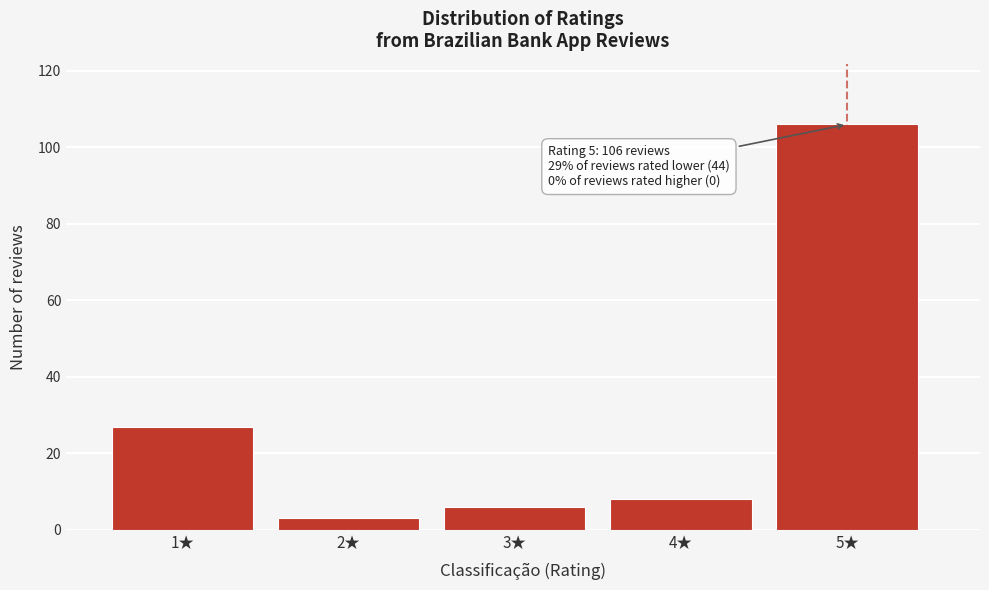

Reading left to right, what are all the values shown in this chart?

27	3	6	8	106